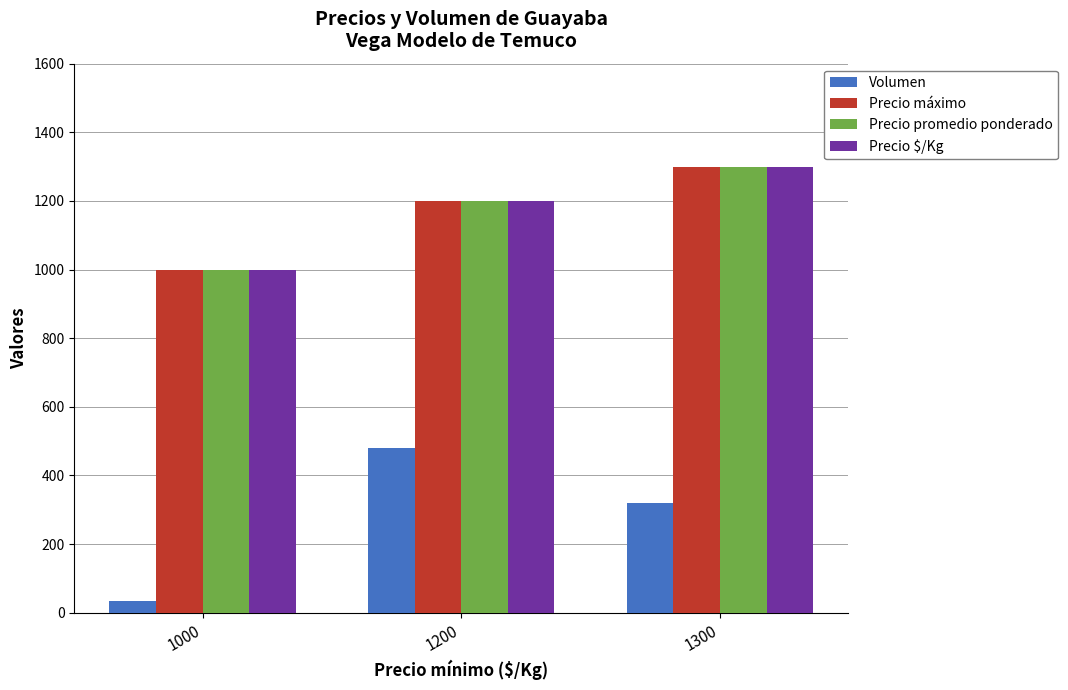

Count the number of data series in this chart.

4